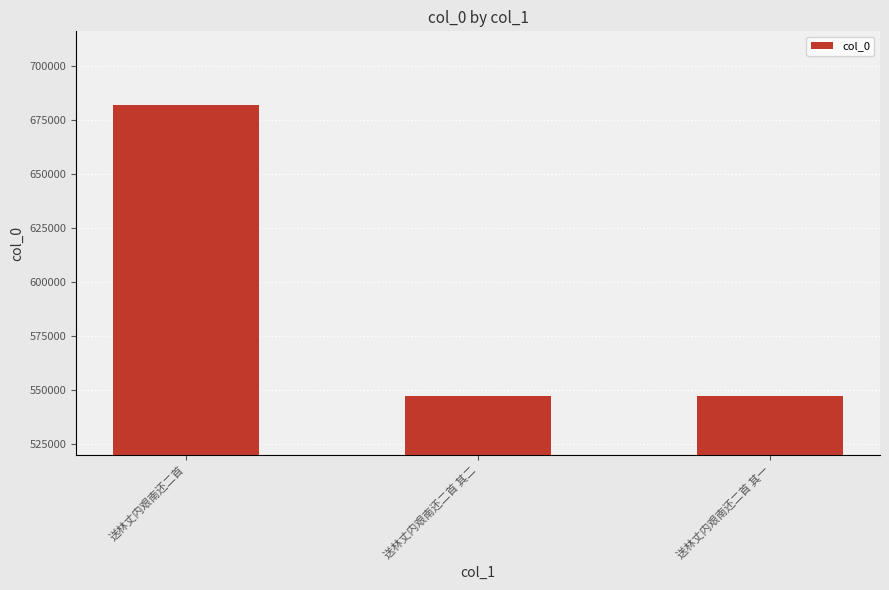

At which label is the value closest to 614685?

送林丈内艰南还二首 其二